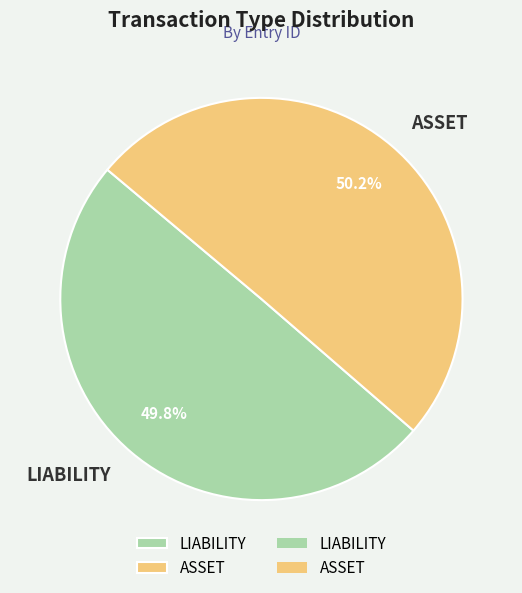

Approximately how many times larger is the value at LIABILITY compared to ASSET?

1.0